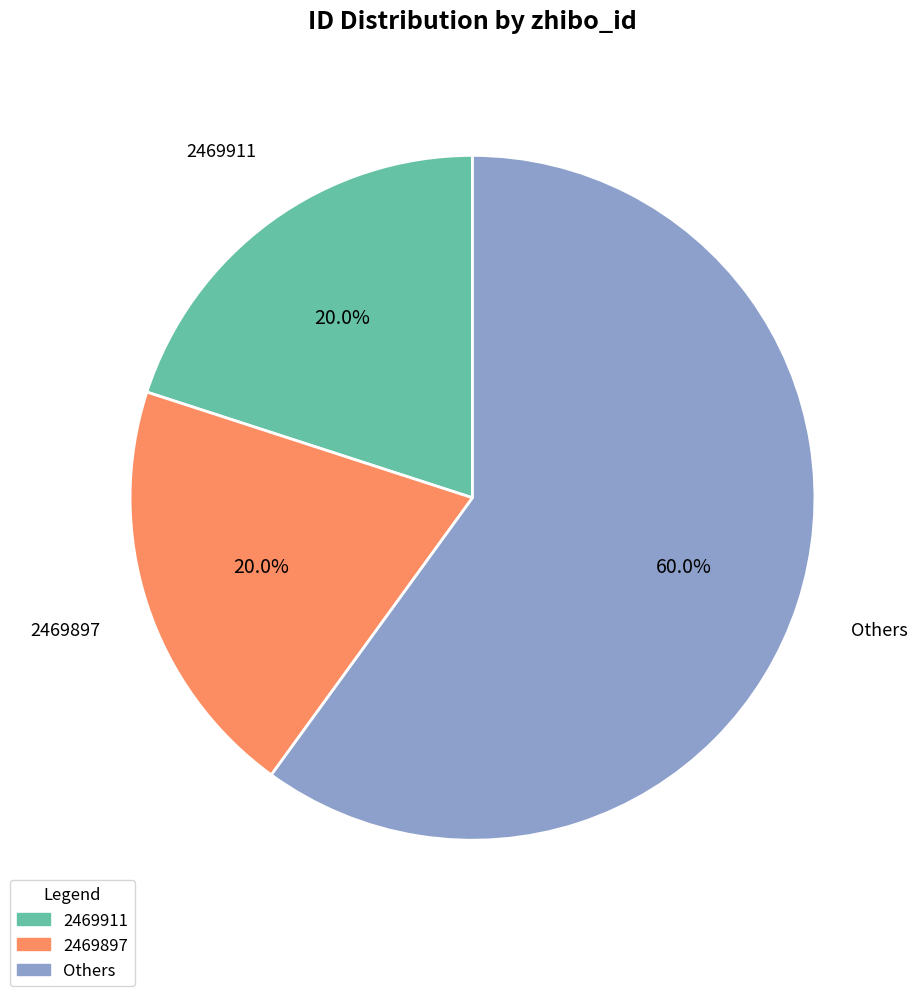

Does any single category account for the majority?

Yes